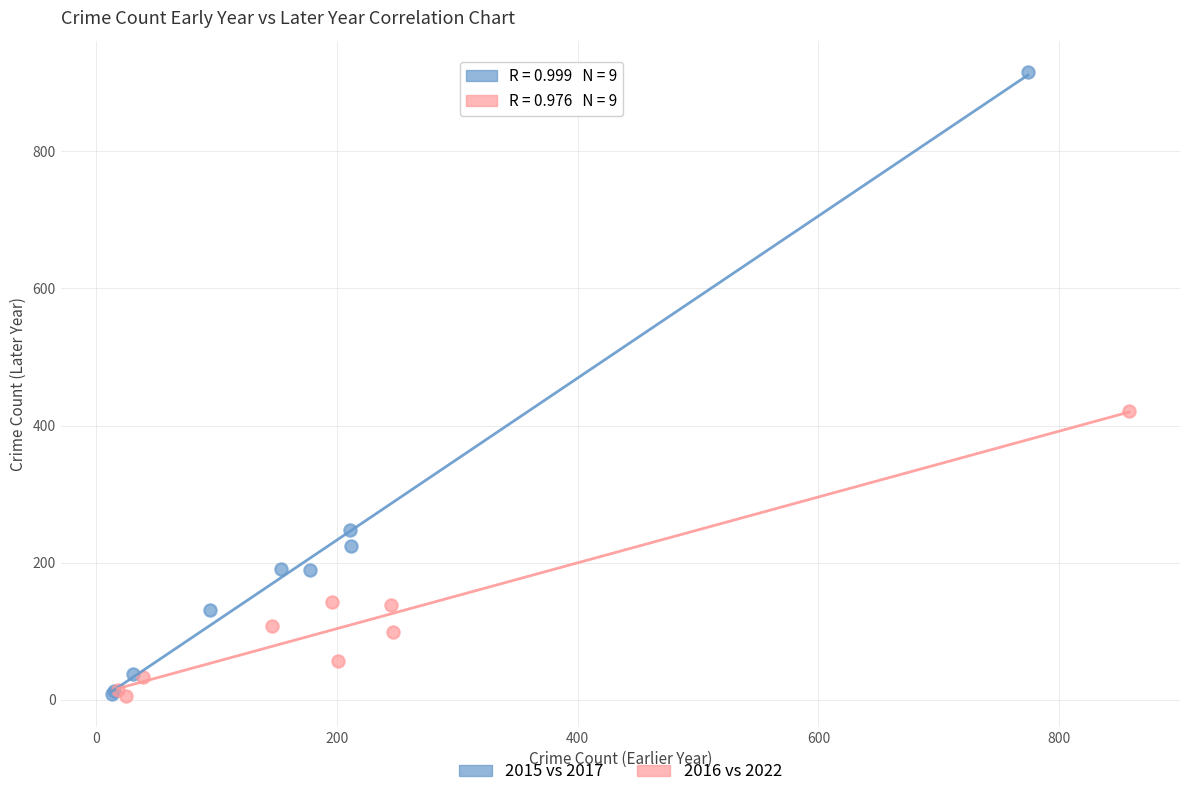

Which series contains the highest Y value?

2015 vs 2017